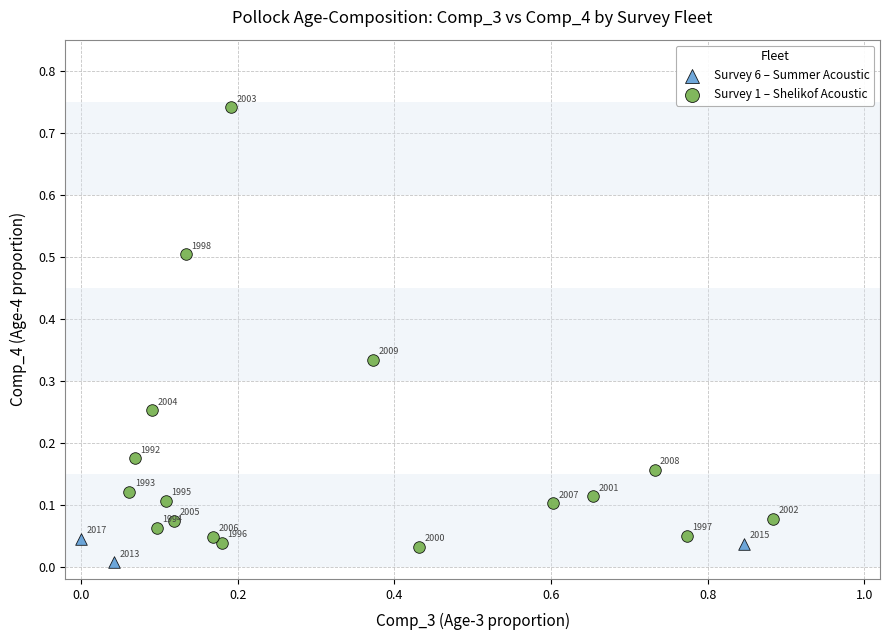

Which series reaches the maximum Y coordinate?

Survey 1 – Shelikof Acoustic